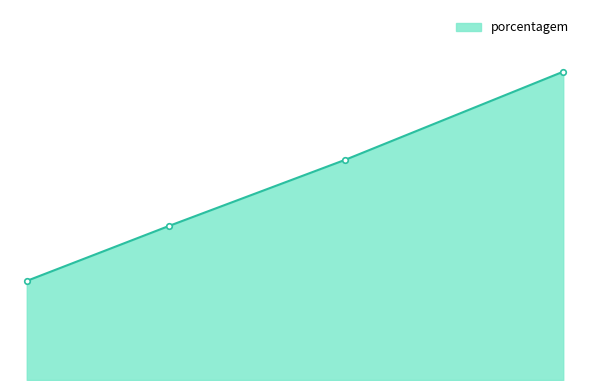

Does the chart have visible grid lines?

No